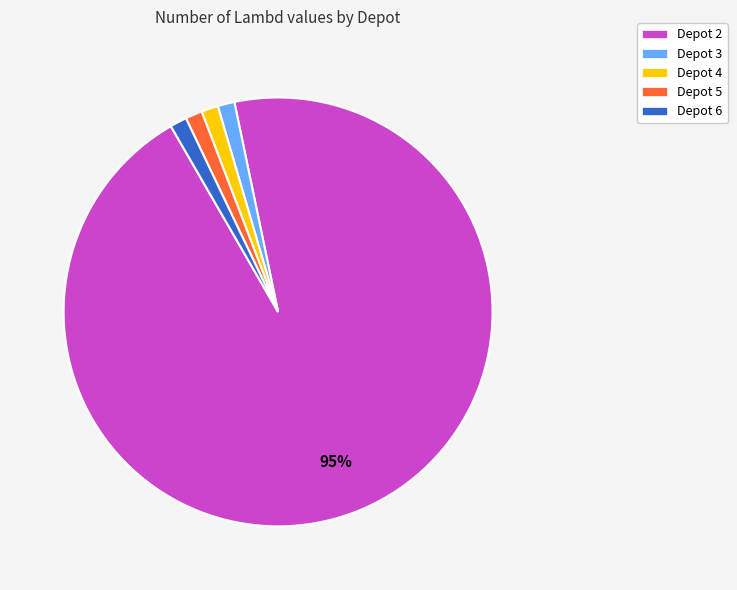

Does Depot 5 account for over 50% of the chart?

No